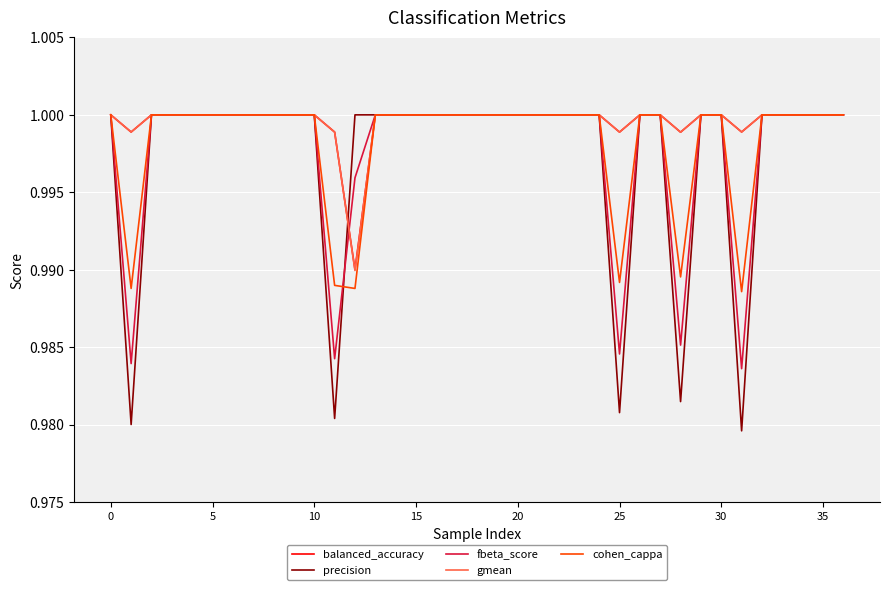

Which series has the largest range (max minus min)?

precision